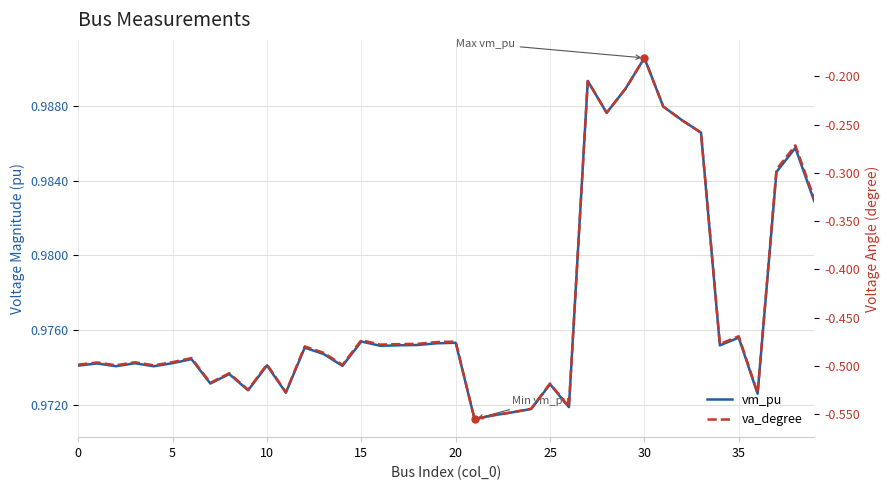

Rank the series by their average value, from lowest to highest.

va_degree, vm_pu